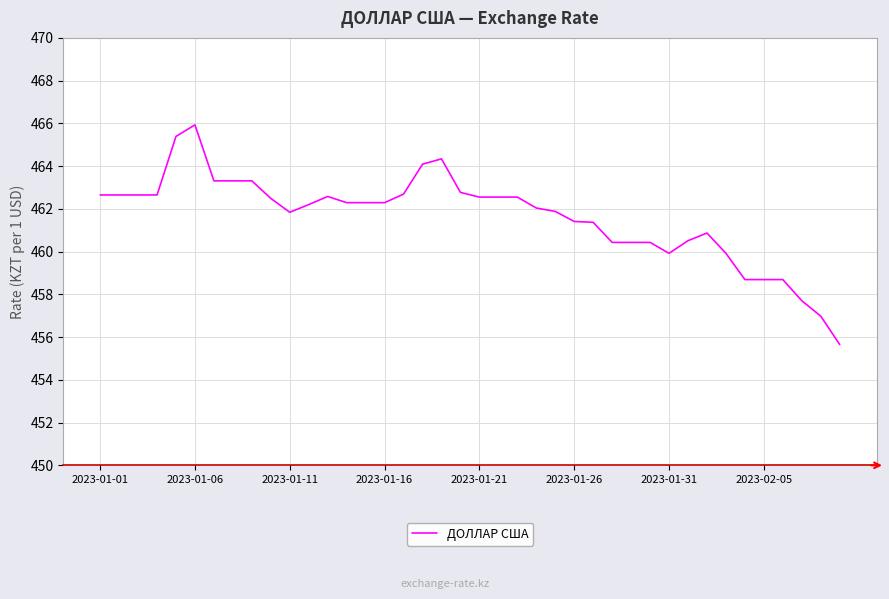

What is the difference between the maximum and minimum values?

10.3